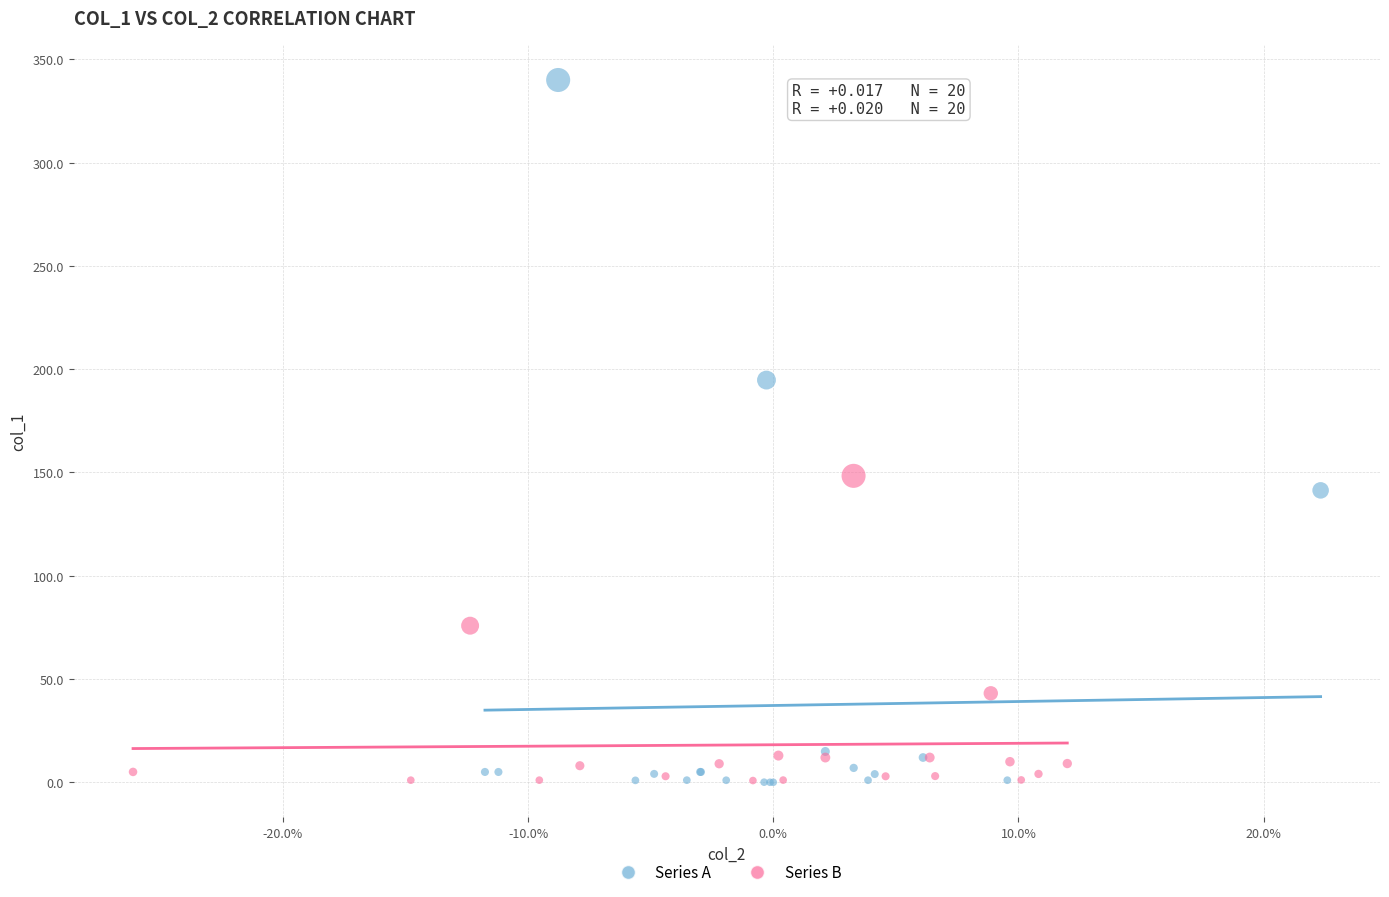

Which series has the widest spread of Y values?

Series A